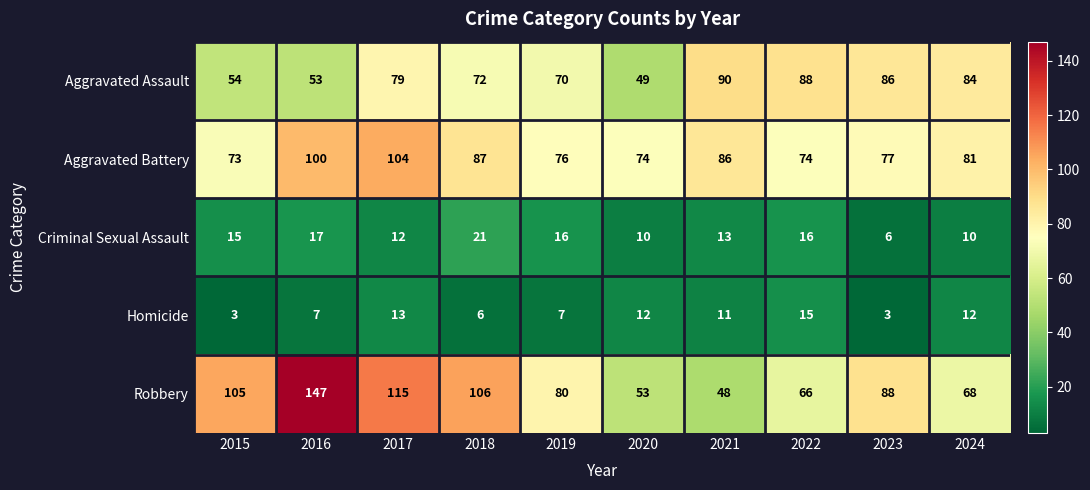

Rank the series by their maximum value, from highest to lowest.

Robbery, Aggravated Battery, Aggravated Assault, Criminal Sexual Assault, Homicide